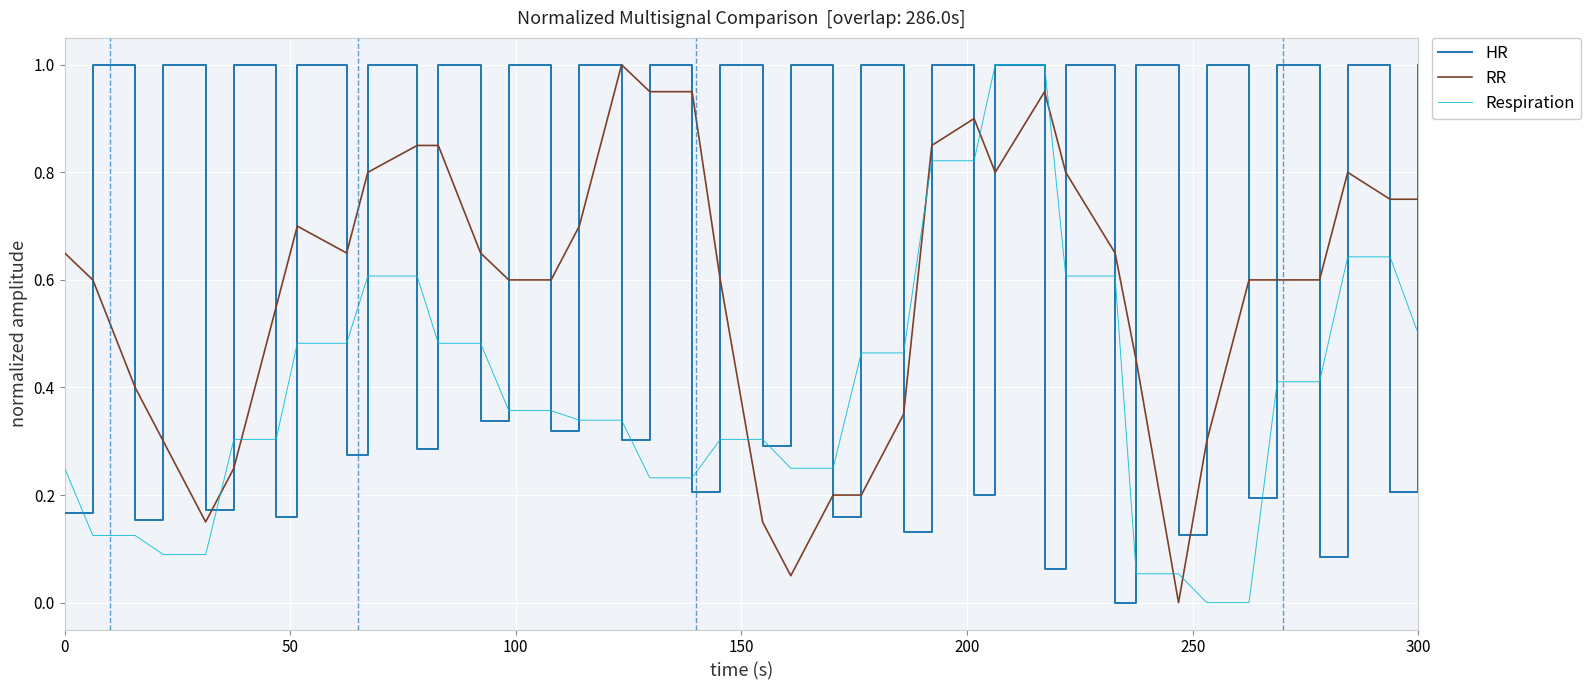

What is the maximum value for Respiration?

1.0